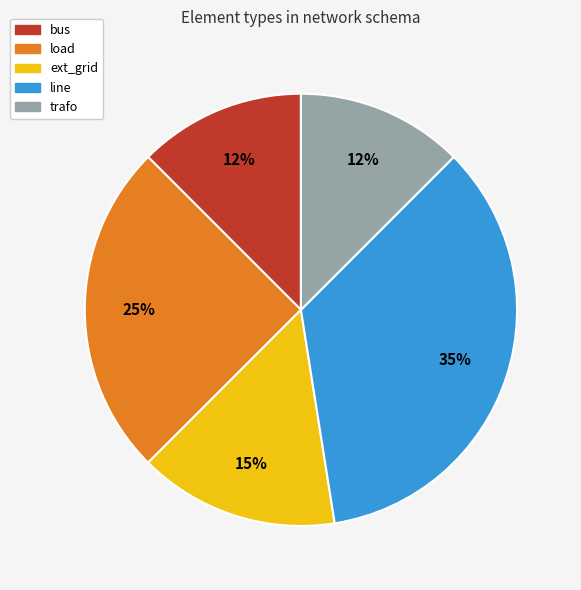

Combined, do load and ext_grid account for over 50%?

No